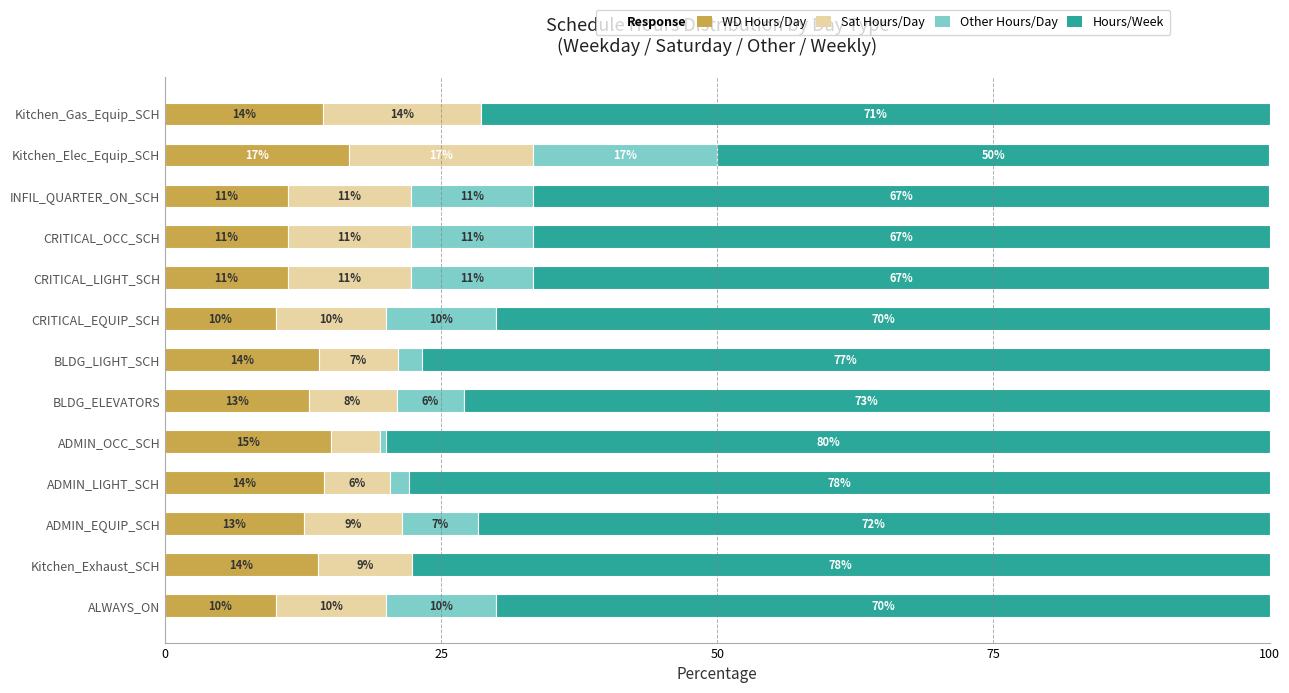

The WD Hours/Day series shows 15.0 at ADMIN_OCC_SCH. True or false?

True